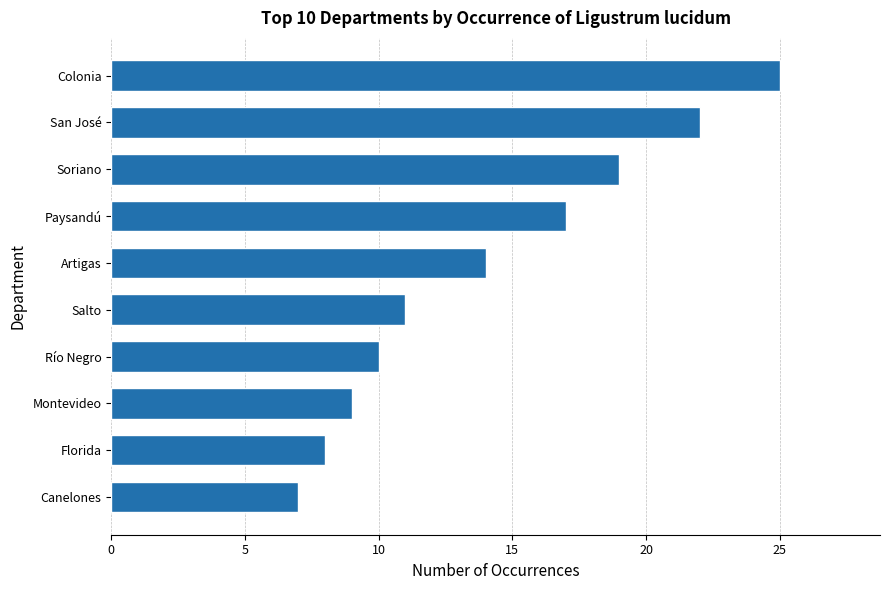

List the labels in order of value, smallest first.

Canelones, Florida, Montevideo, Río Negro, Salto, Artigas, Paysandú, Soriano, San José, Colonia